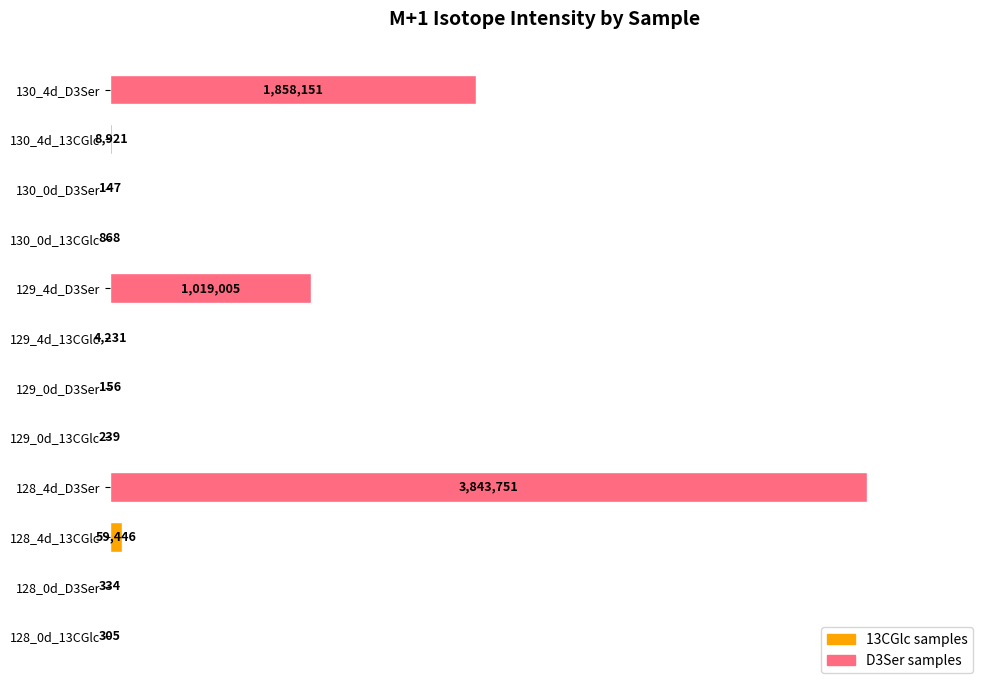

At which label is the value closest to 1921949?

130_4d_D3Ser